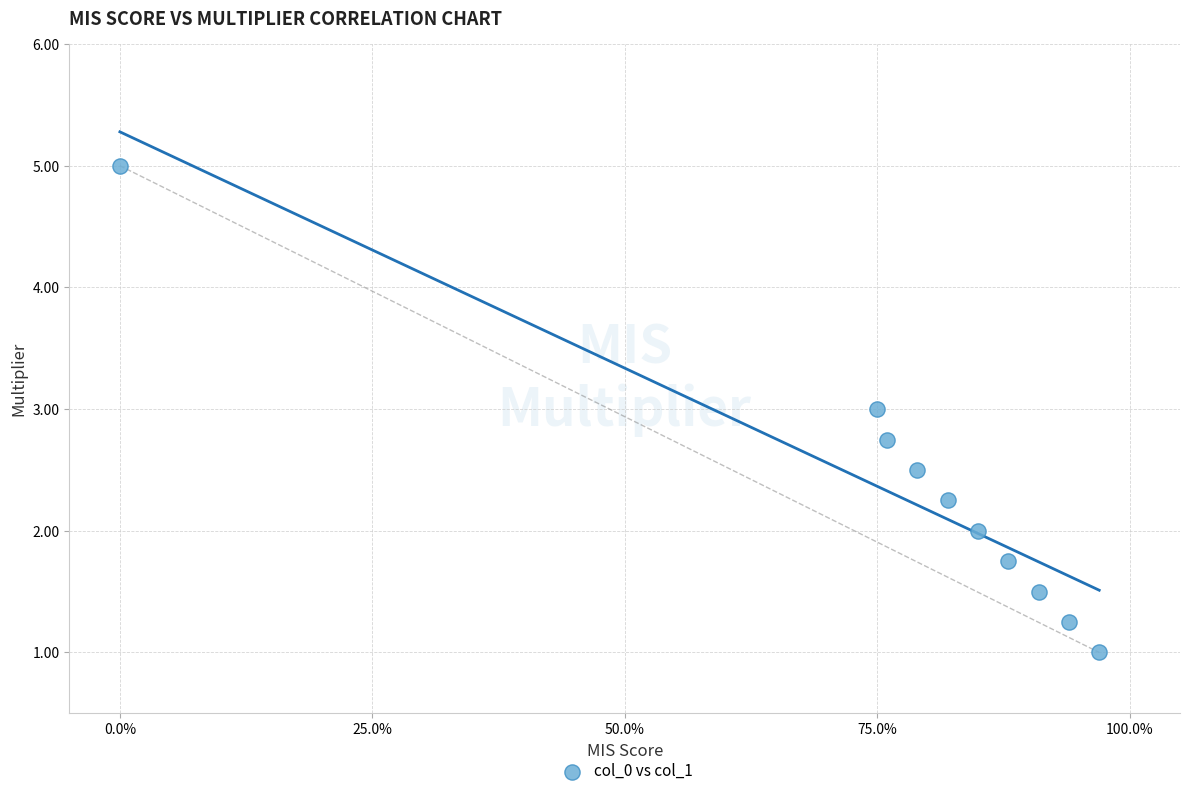

What is the average Y value?

2.3